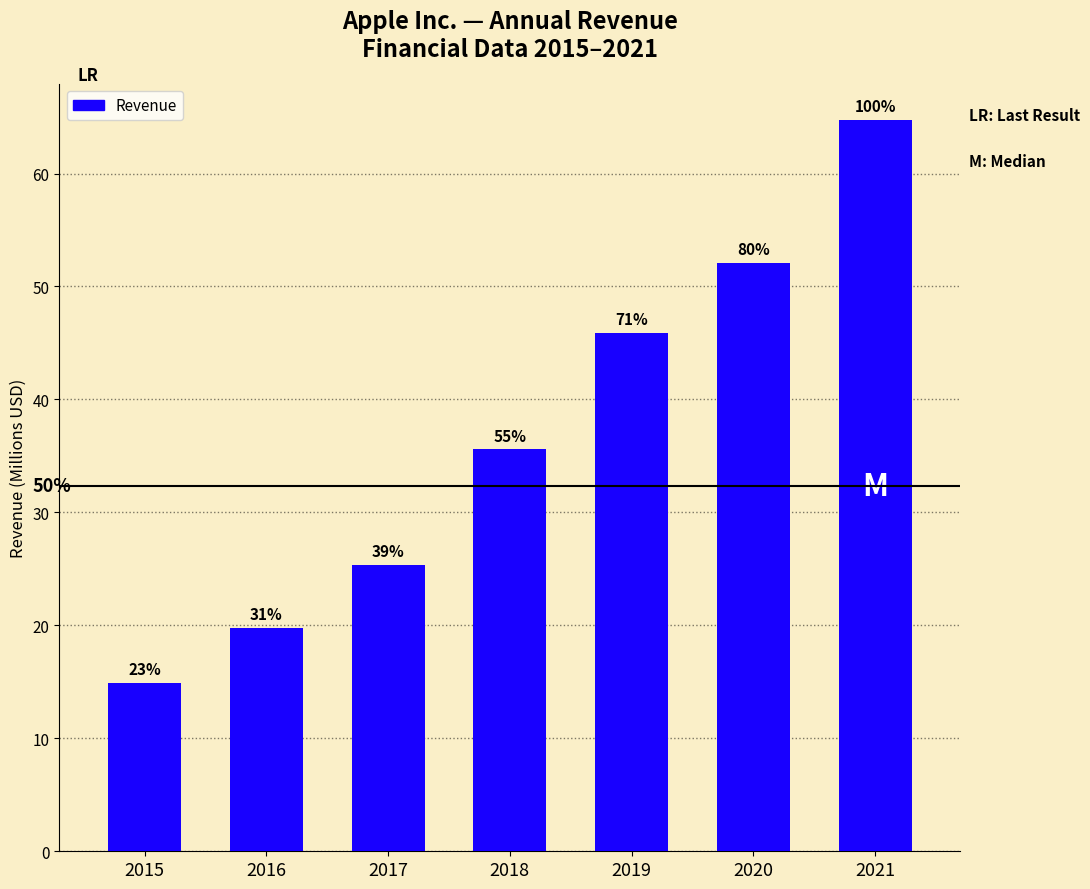

Reading left to right, what are all the values shown in this chart?

2015=14.9	2016=19.8	2017=25.4	2018=35.6	2019=45.9	2020=52.1	2021=64.7